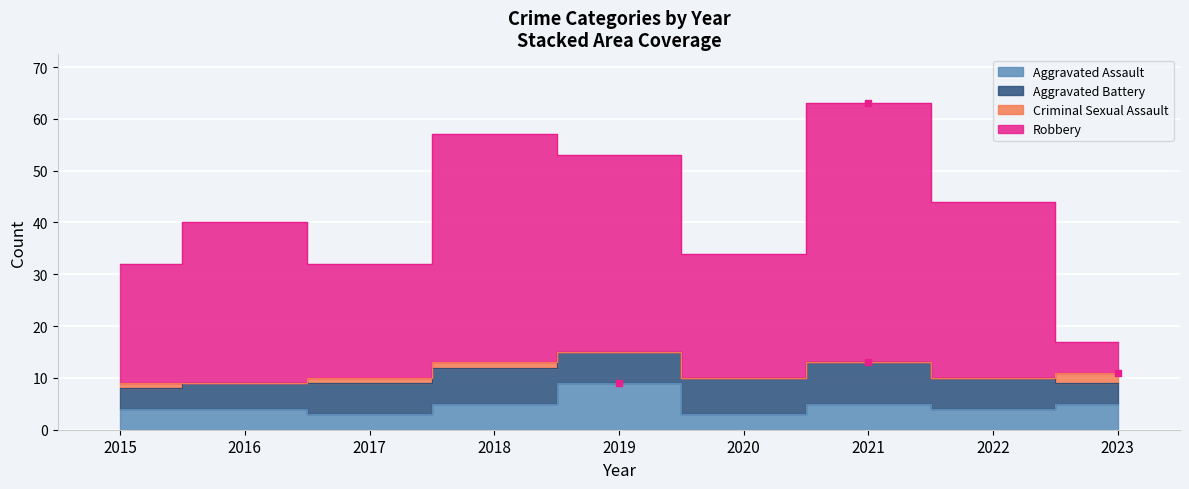

Which series has the largest Y range (max minus min)?

Robbery